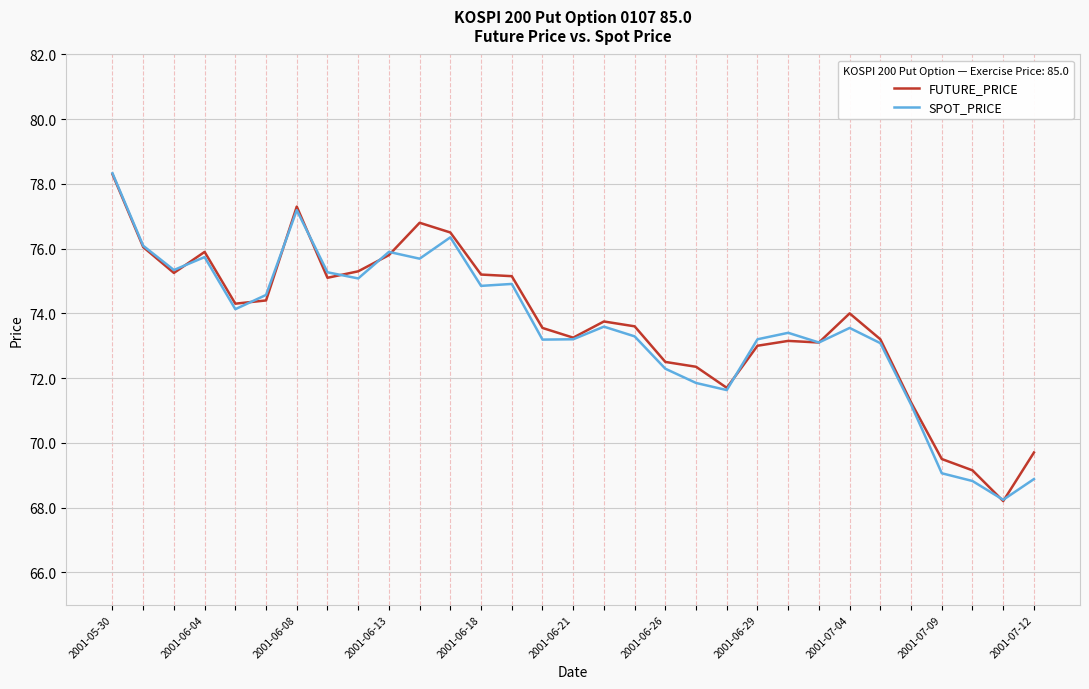

What is the maximum value for FUTURE_PRICE?

78.3